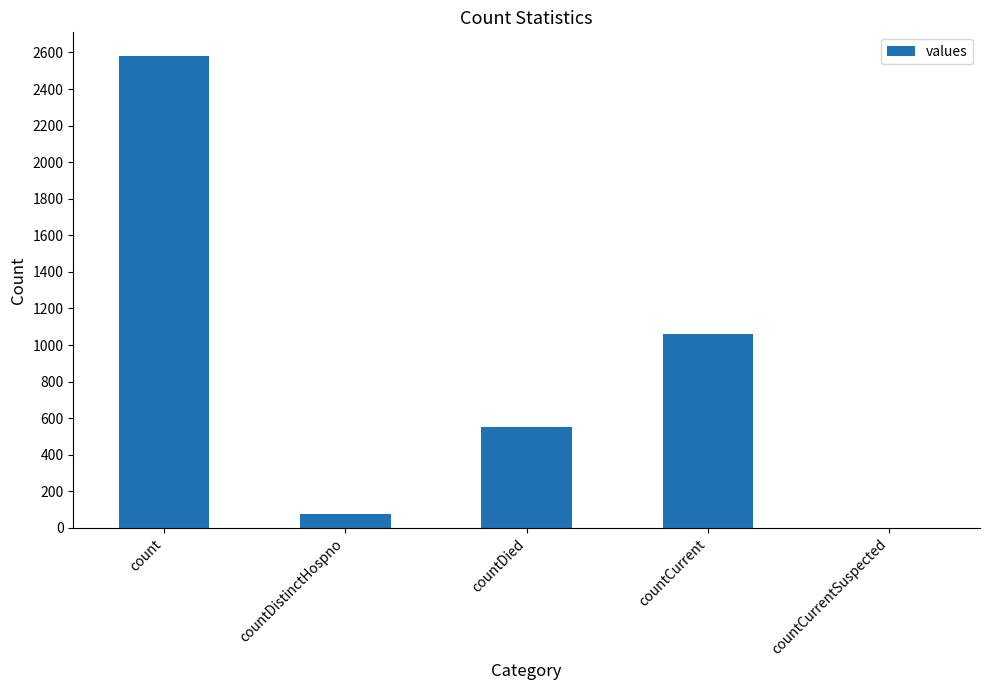

Where is the data nearest to the value 1290?

countCurrent